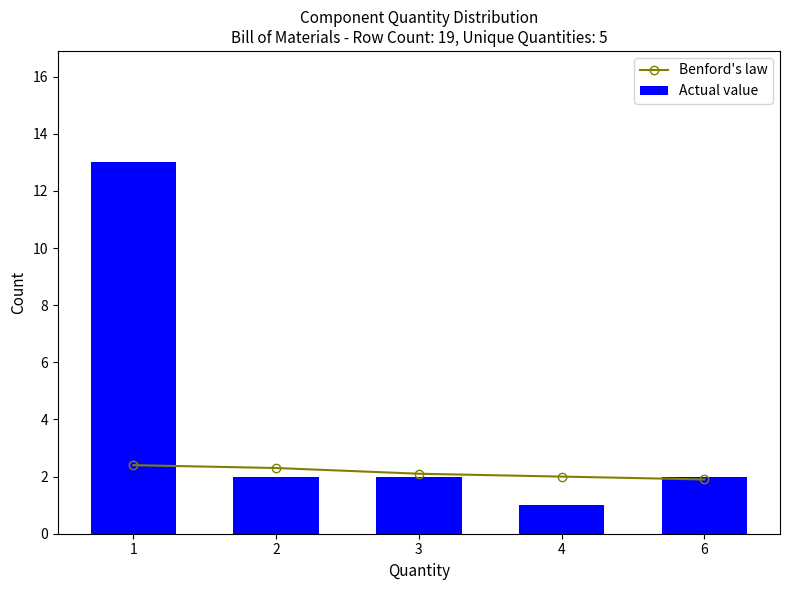

Read the Actual value value at 3.

2